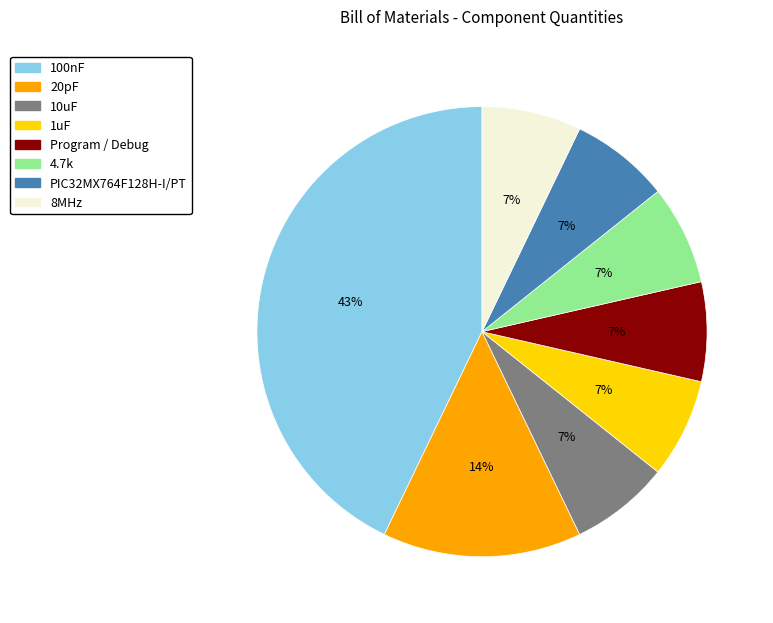

What percentage is the 1uF slice, to the nearest percent?

7%